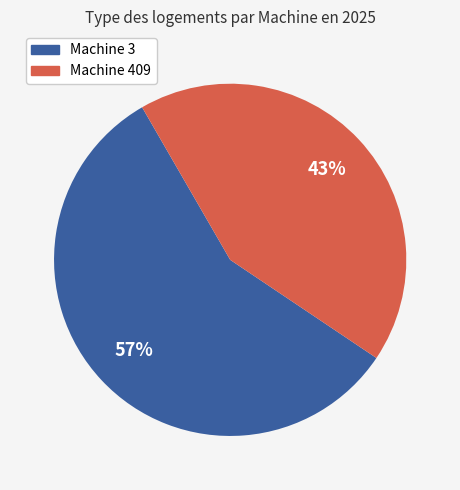

Do Machine 3 and Machine 409 together represent more than half of the pie?

Yes